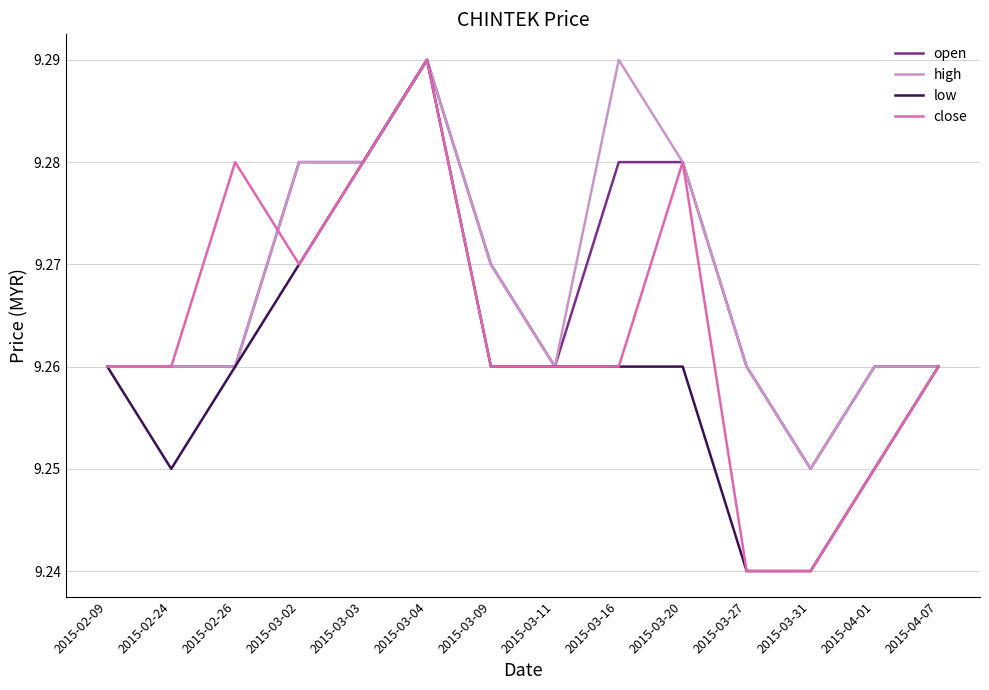

The close series shows 14.3 at 2015-04-07. True or false?

False